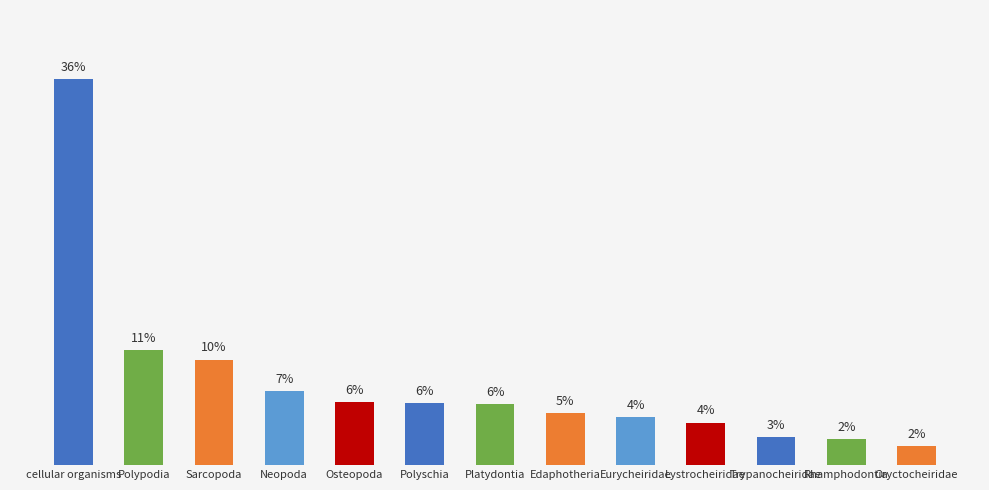

Does the chart contain any negative values?

No